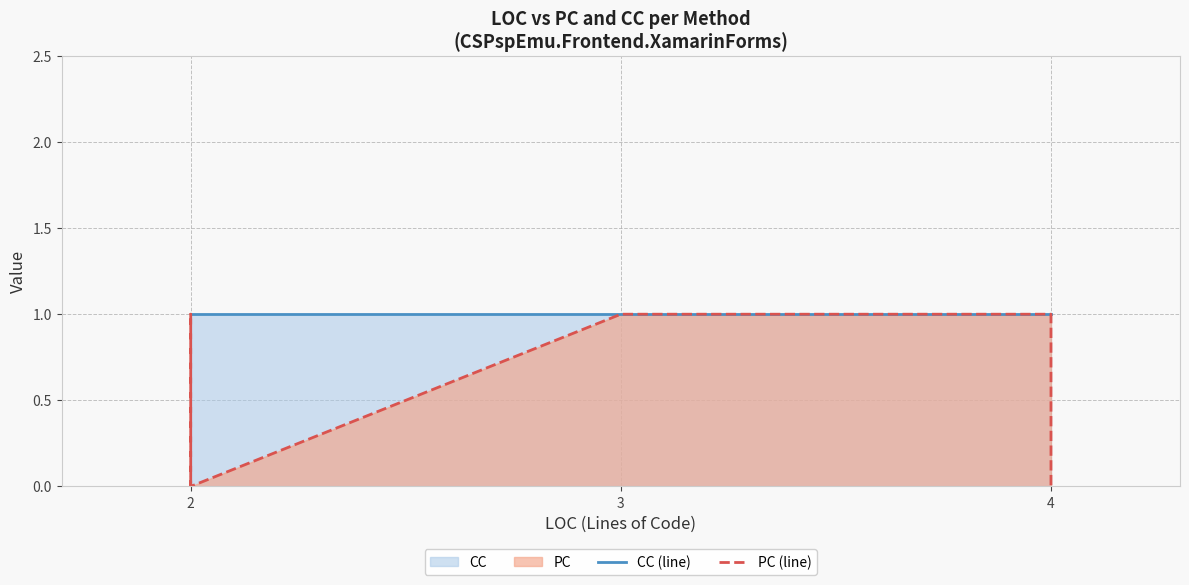

How many data points does each series have?

7